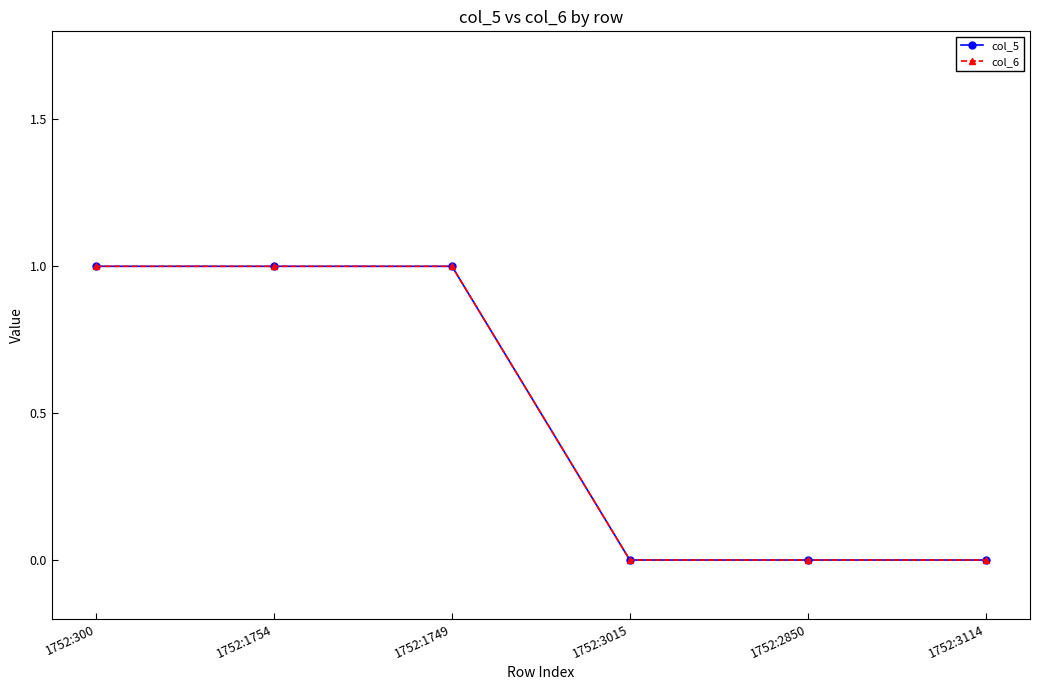

List the labels in order of col_6 value, largest first.

1752:300, 1752:1754, 1752:1749, 1752:3015, 1752:2850, 1752:3114